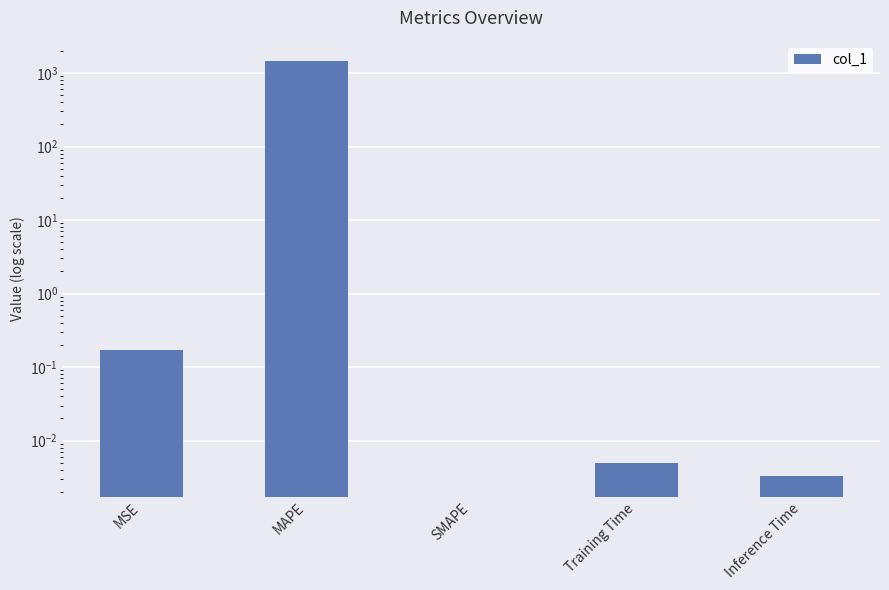

The chart shows a value of 364.3 at MAPE. True or false?

False